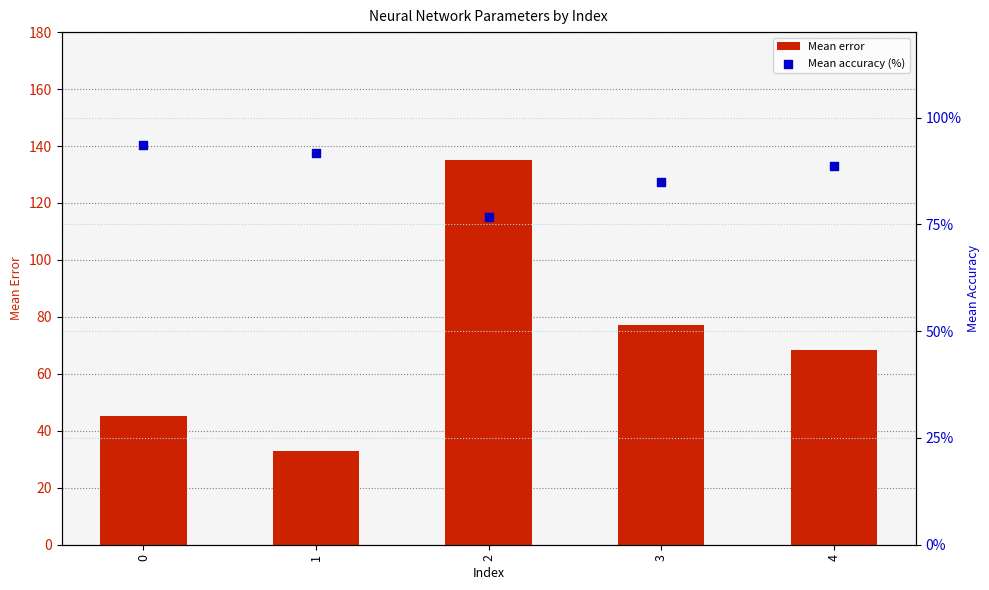

Which series contains the lowest Y value?

Mean error